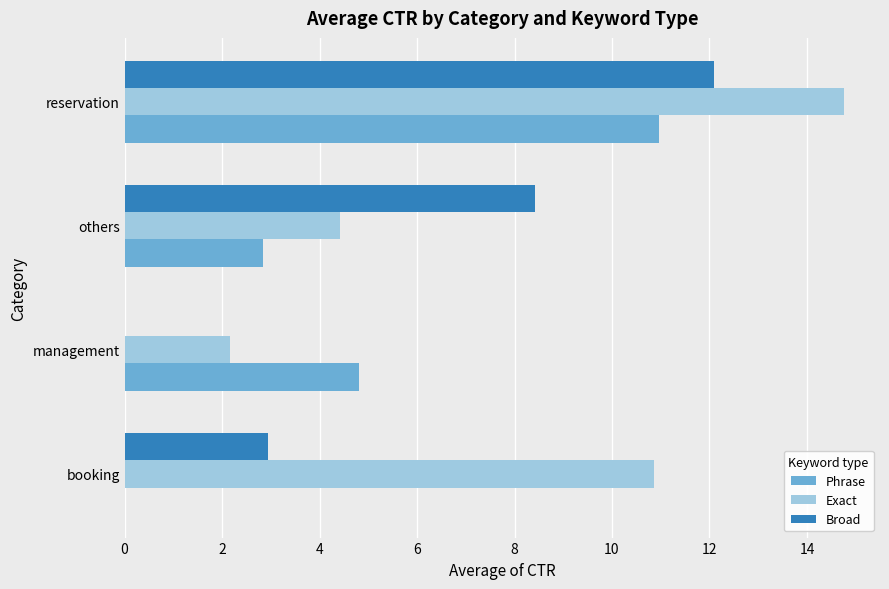

The Exact series shows 19.2 at booking. True or false?

False